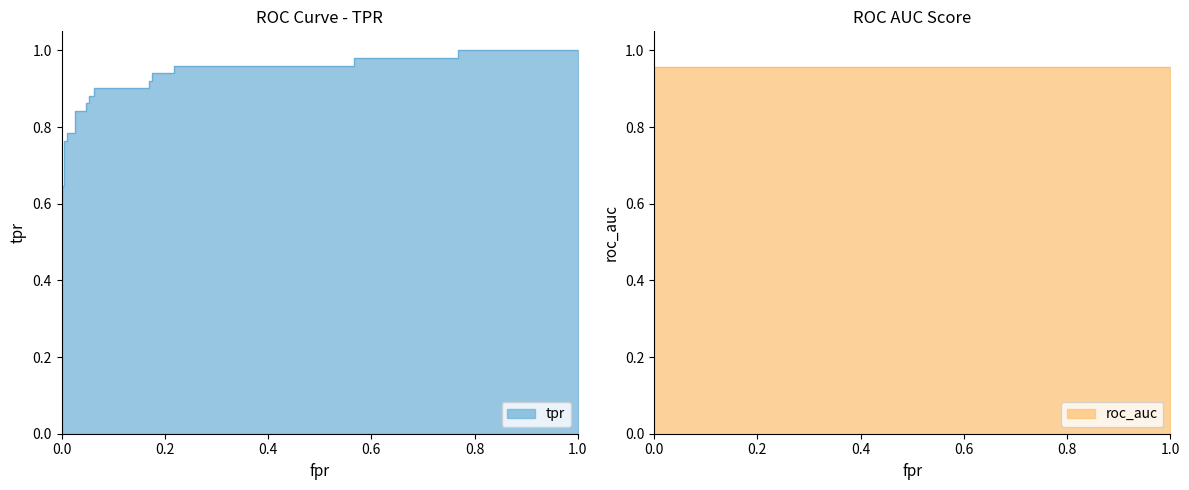

What is the difference between the maximum and minimum values?

0.8